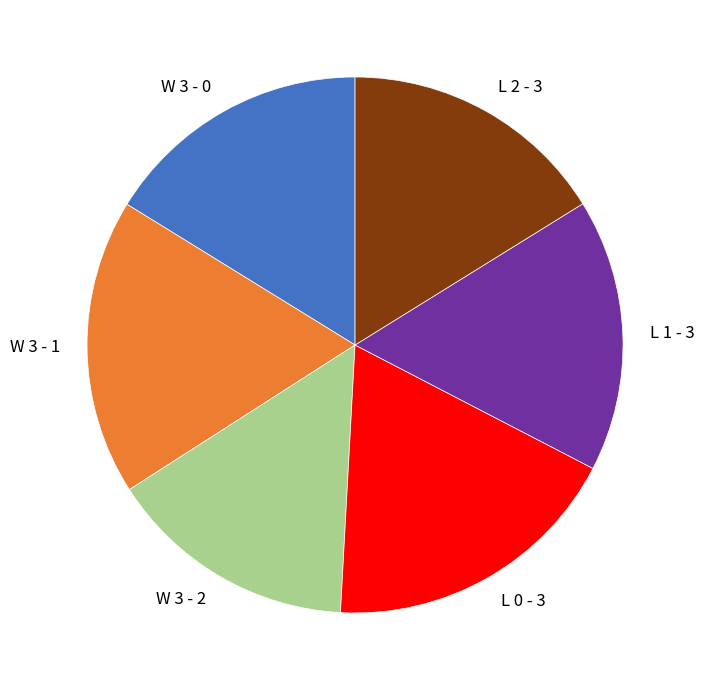

Does W 3 - 2 represent more than half of the total?

No